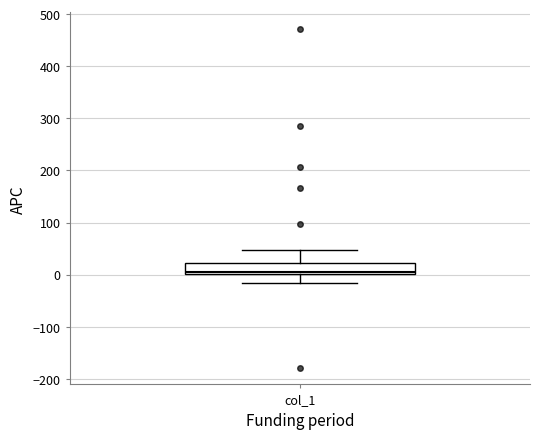

Read this box plot against the y-axis: the position of the median line, the range covered by the box, and the ends of both whiskers. The values are not printed on the chart, so give them approximately, as read against the axis.

median 0 (just above the box's lower edge), box 0 to 20, whiskers -20 to 50